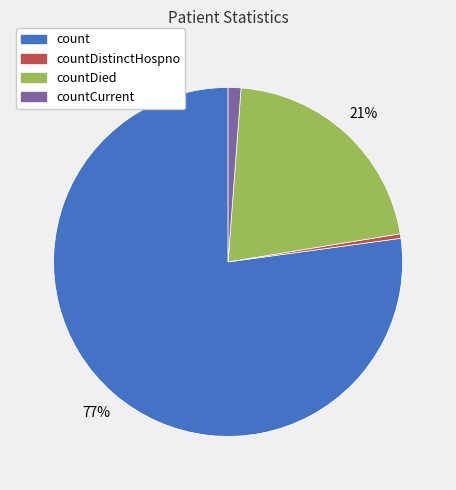

Do count and countDistinctHospno together represent more than half of the pie?

Yes